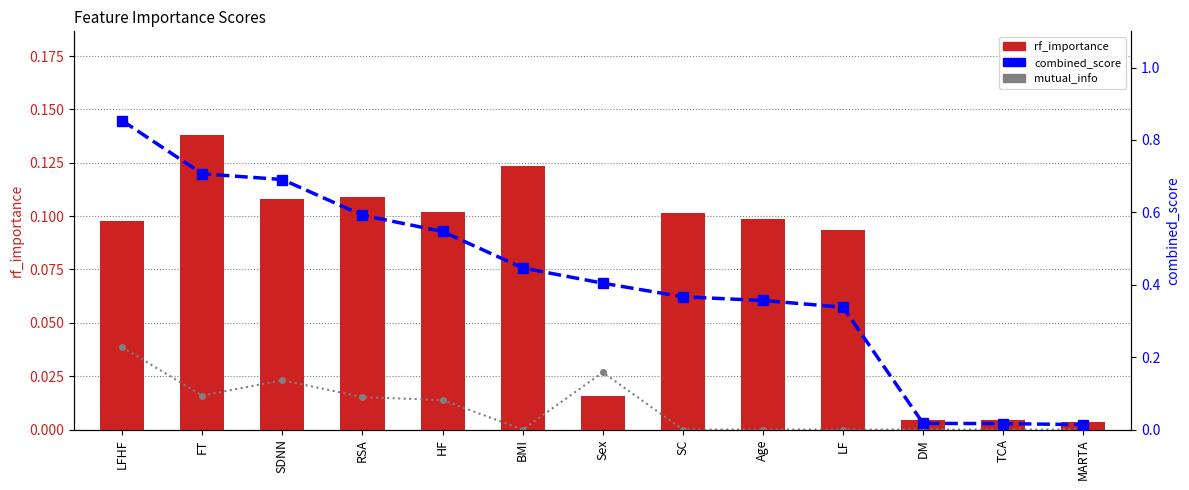

How many data points does each series have?

13